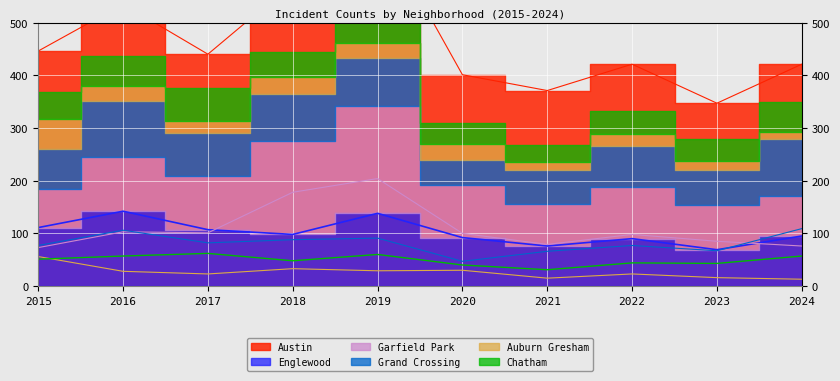

Which series has the largest total across all categories?

Garfield Park